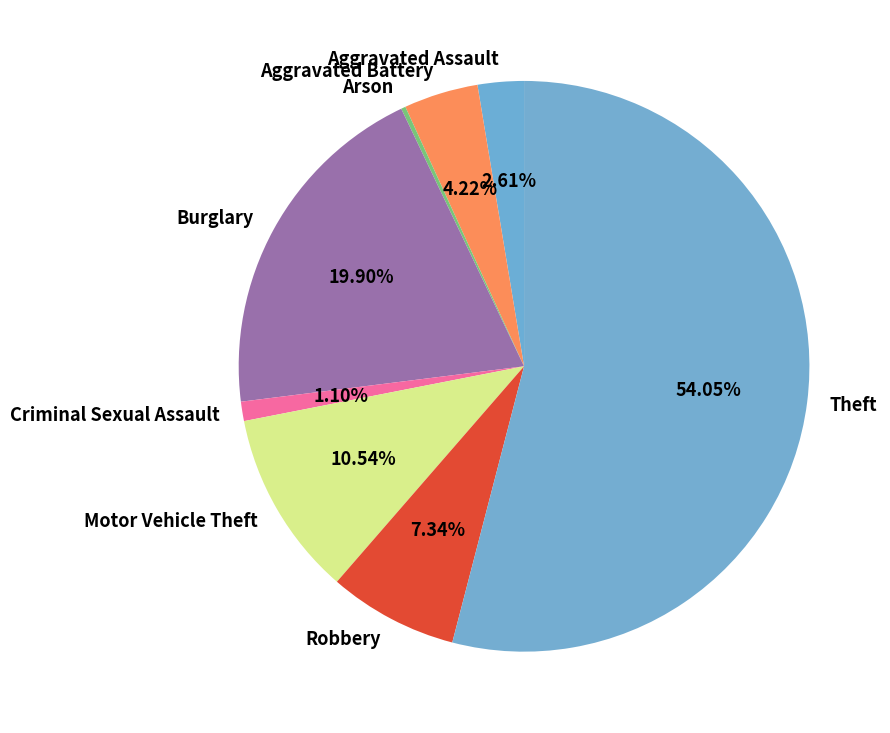

Which category has the biggest portion of the pie?

Theft